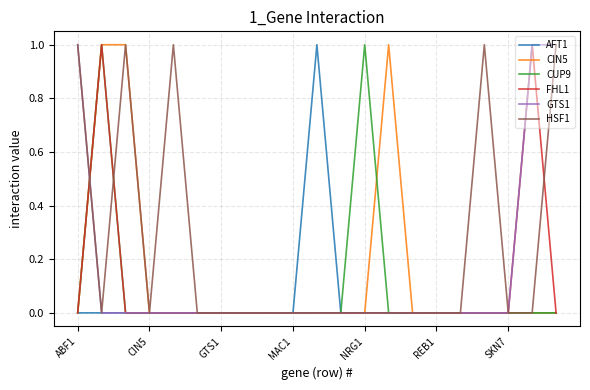

Which series has the largest total across all categories?

HSF1